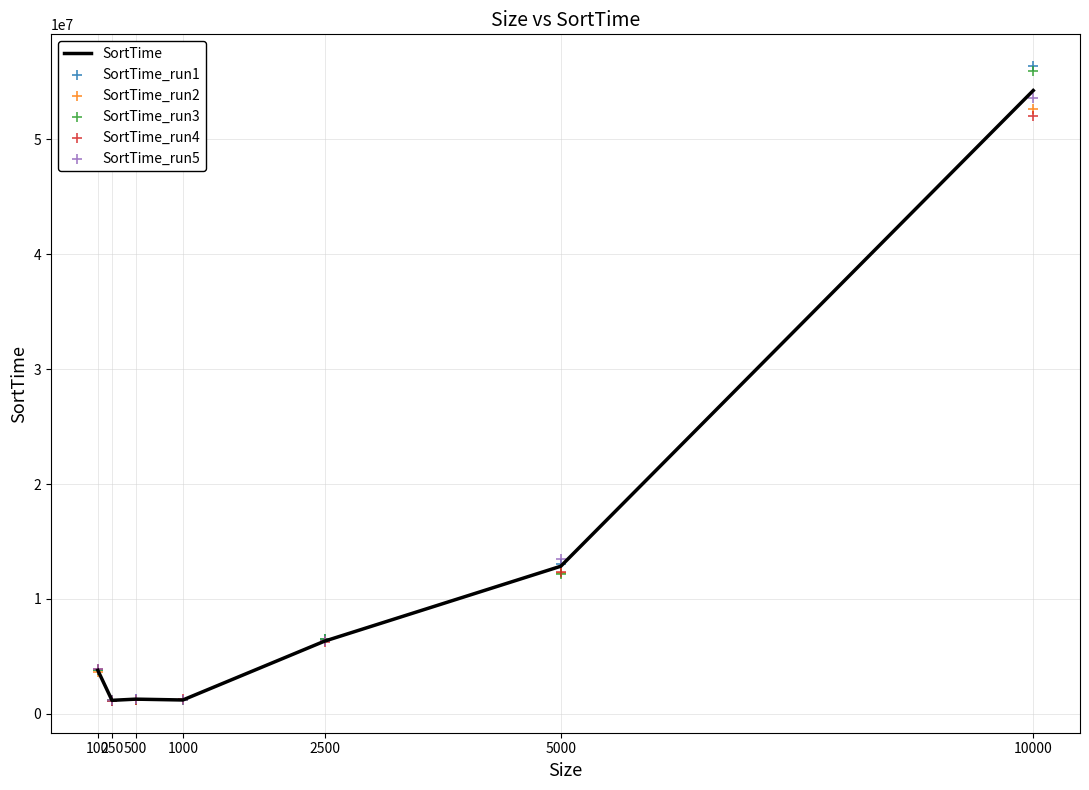

Is the value of SortTime_run1 at 2500 greater than the value of SortTime at 100?

Yes